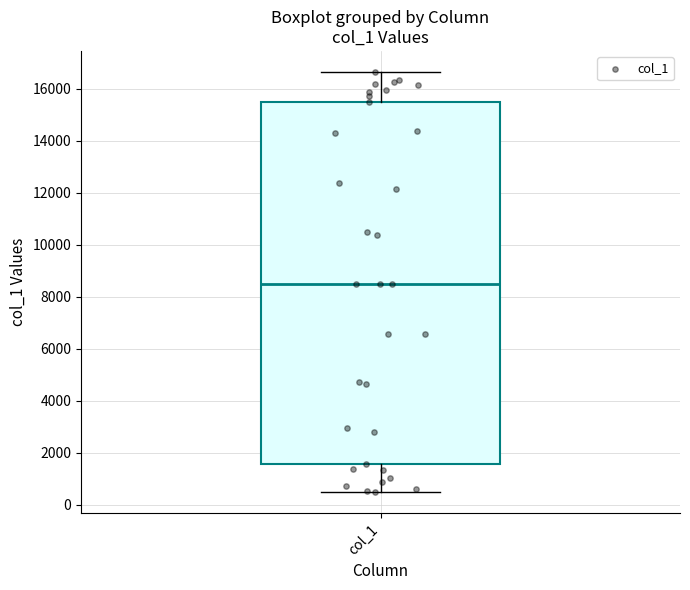

Where is the lower edge of the box for col_1 on the y-axis? The values are not printed on the chart, so give them approximately, as read against the axis.

1600